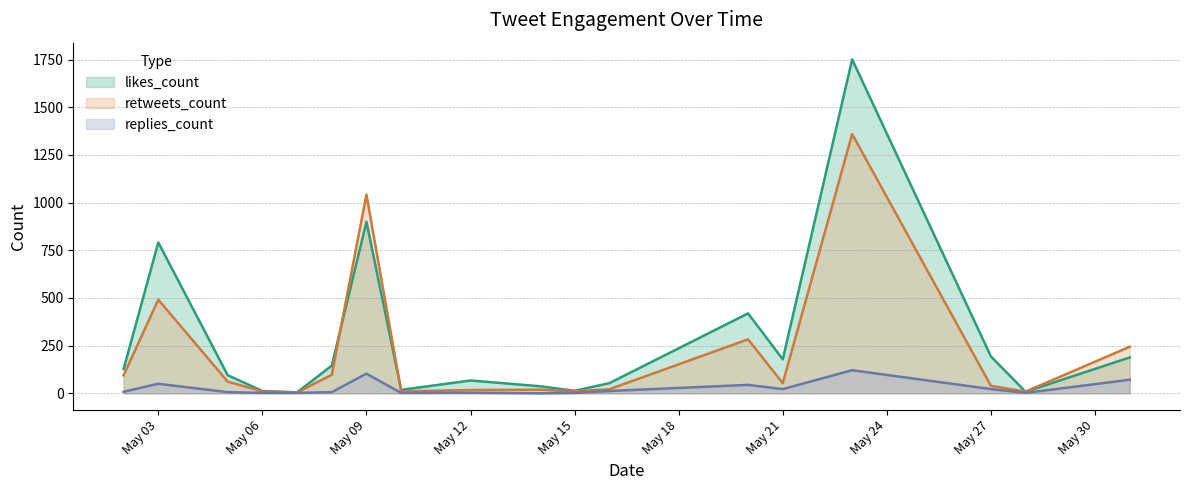

Which series has the largest range (max minus min)?

likes_count